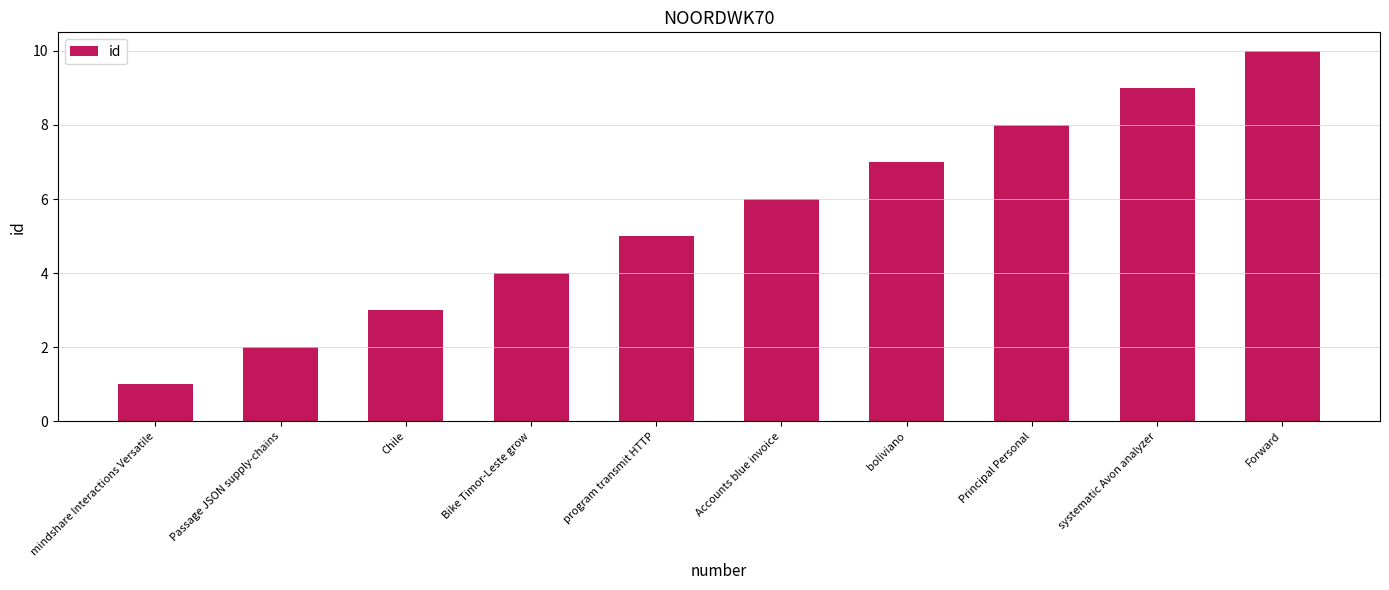

What is the sum of the values at Forward and program transmit HTTP?

15